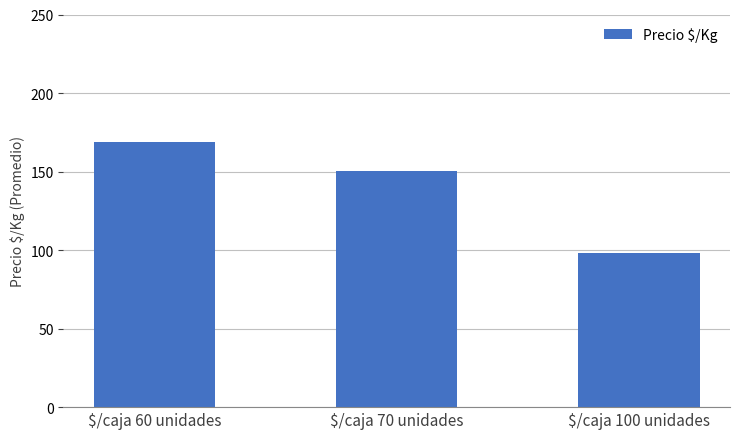

What is the difference between the maximum and minimum values?

71.0